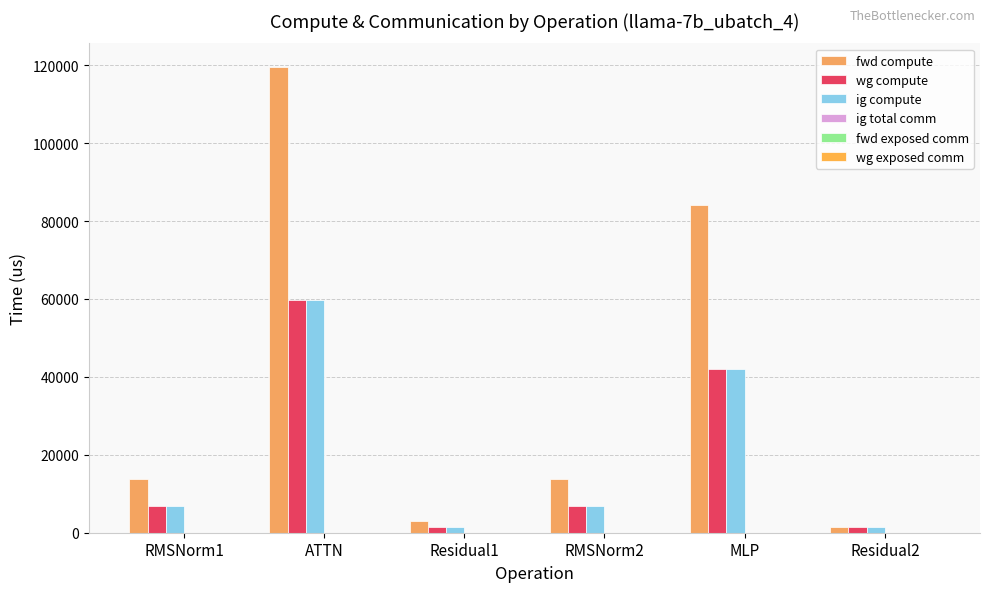

Count the number of data series in this chart.

3